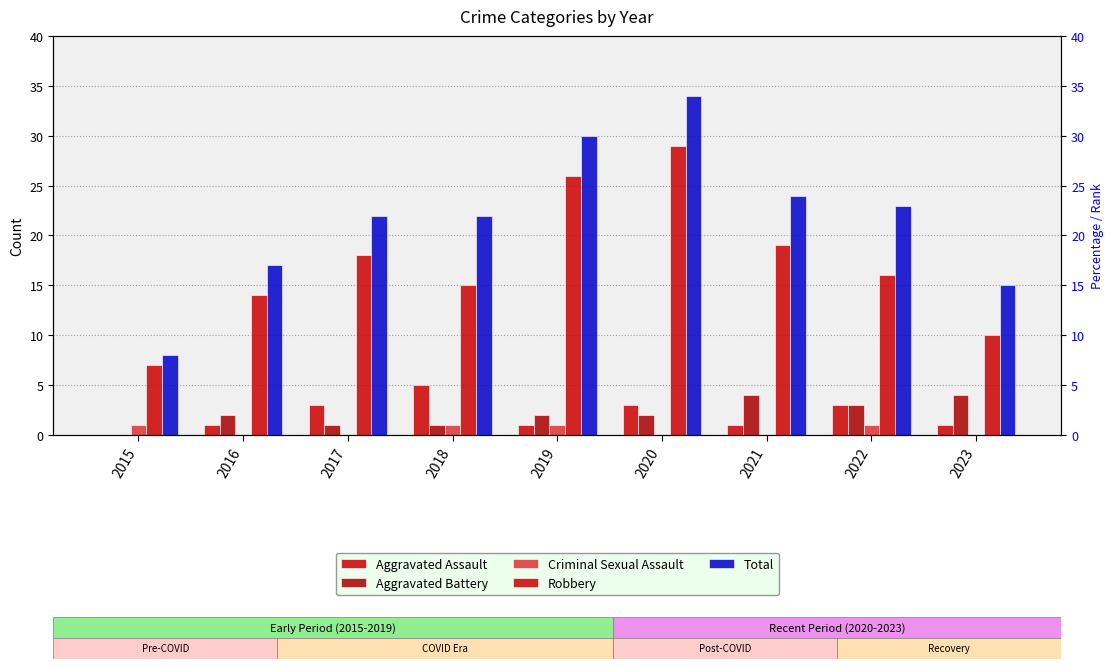

At 2022, list the series in order from largest to smallest.

Total, Robbery, Aggravated Assault, Aggravated Battery, Criminal Sexual Assault